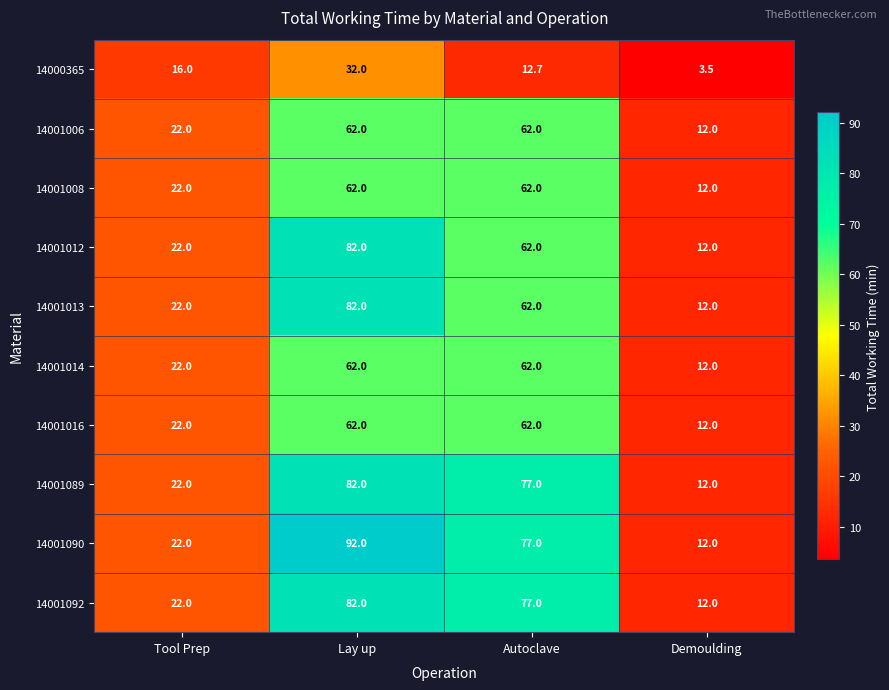

At which category is the sum across all series the highest?

Lay up